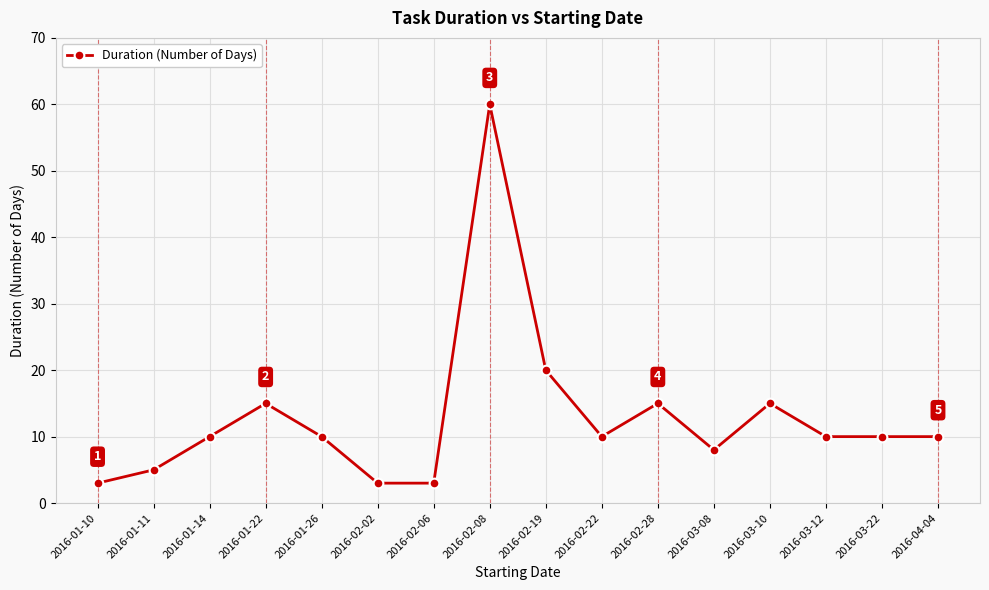

Reading right to left, what are all the values shown in this chart?

10	10	10	15	8	15	10	20	60	3	3	10	15	10	5	3